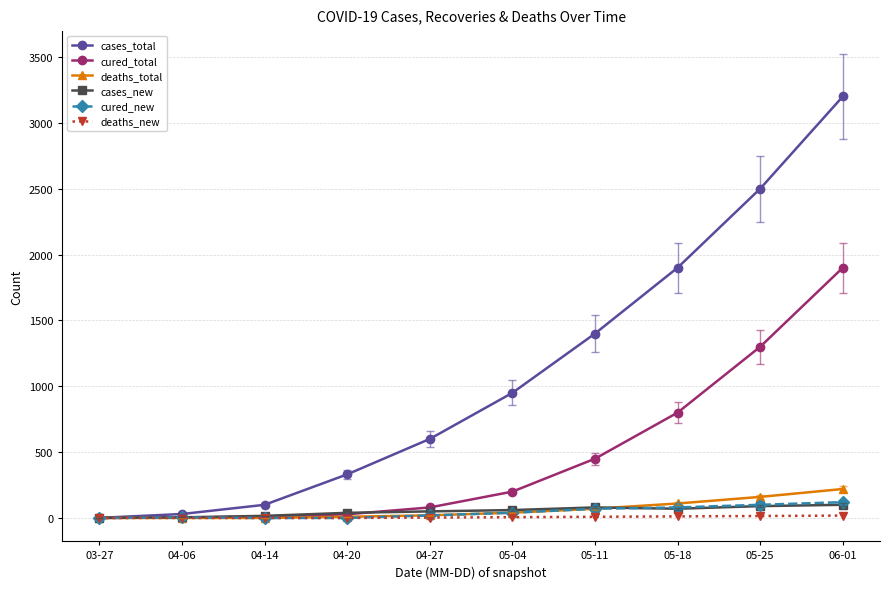

What is the difference between the maximum and minimum values in the cases_total series?

3199